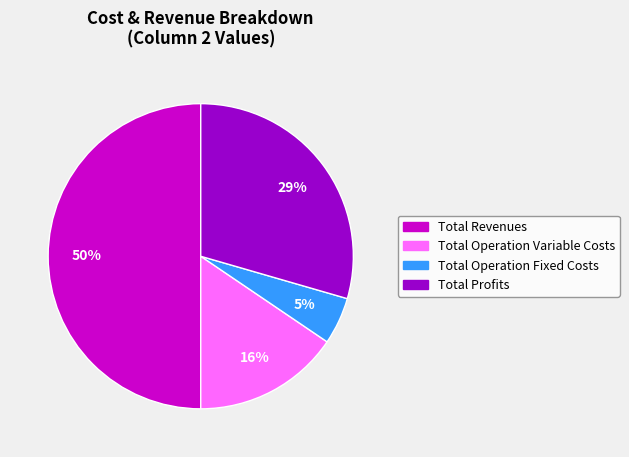

Between Total Profits and Total Revenues, which is larger?

Total Revenues